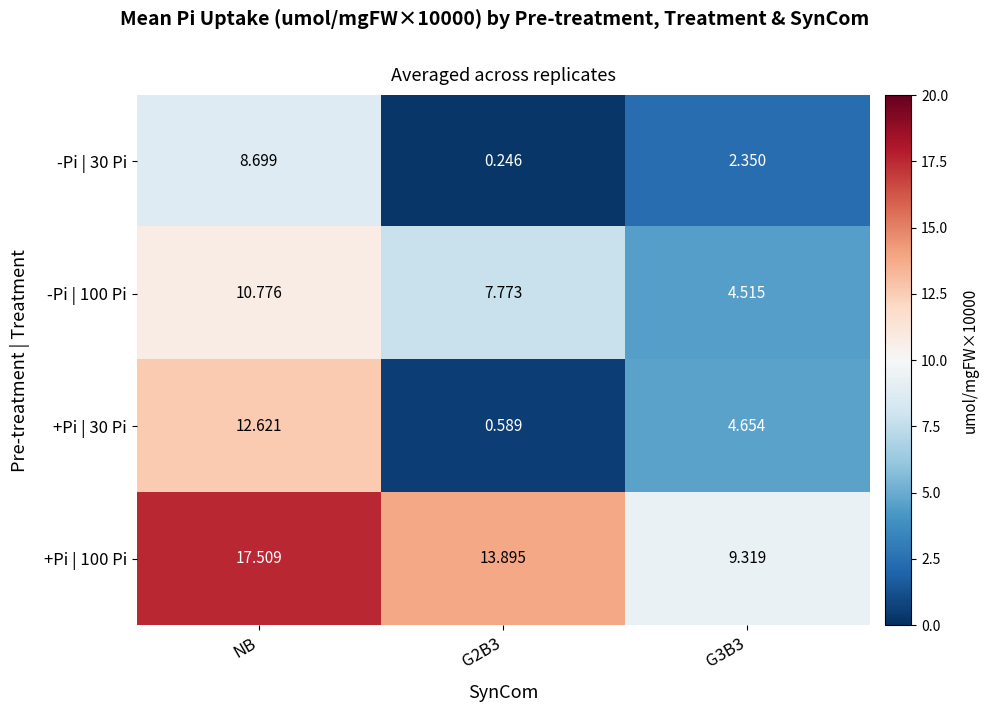

Which category has the highest value across all series?

NB